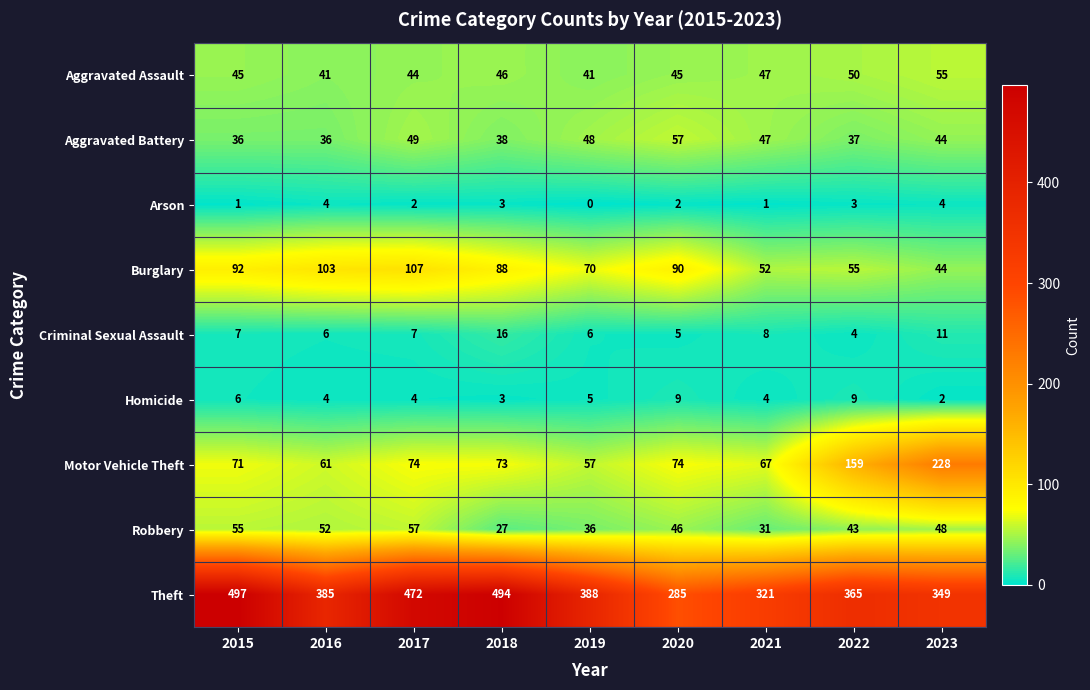

Is it true that Aggravated Assault equals 41 at 2016?

True